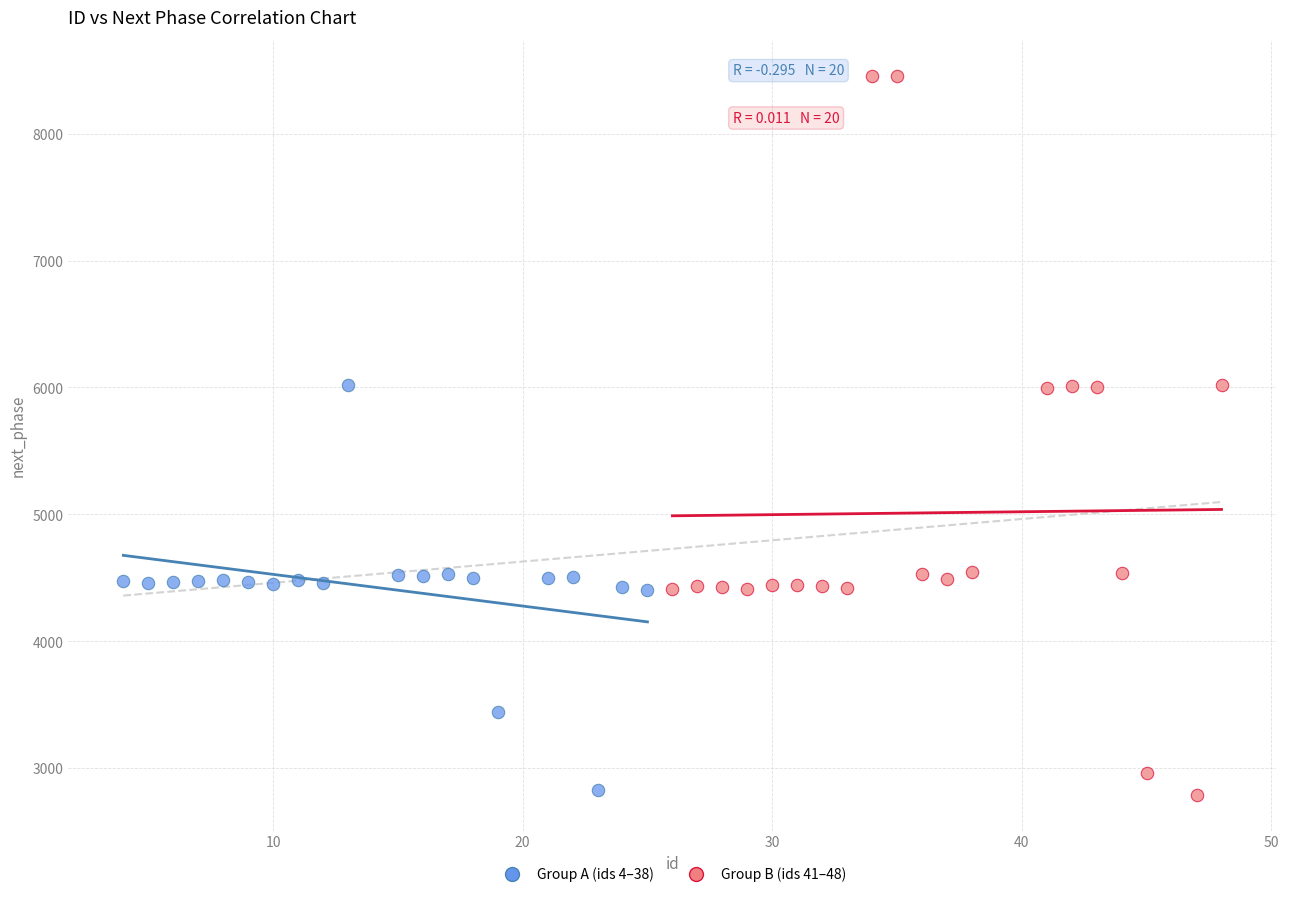

Which series has the widest spread of Y values?

Group B (ids 41–48)